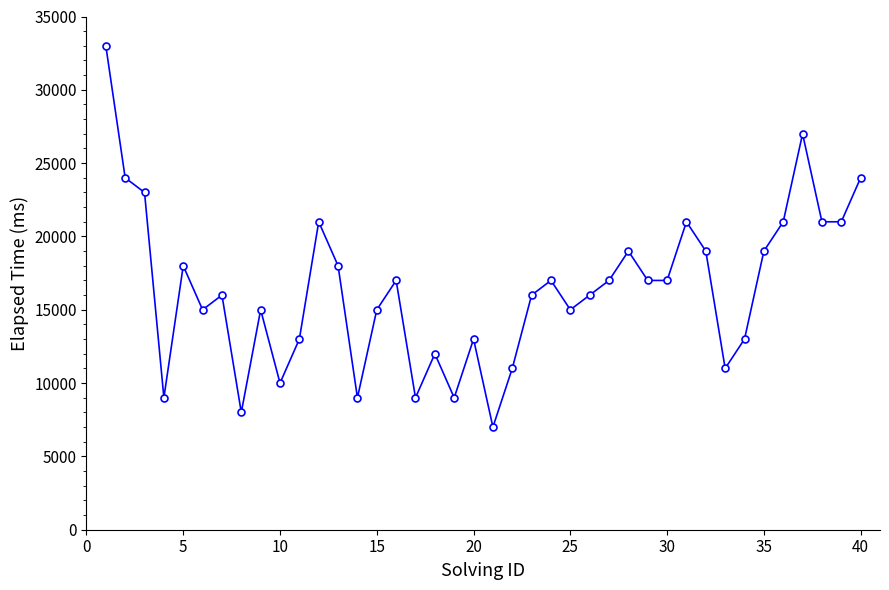

True or false: there are more than 0 points higher than both neighbors.

True